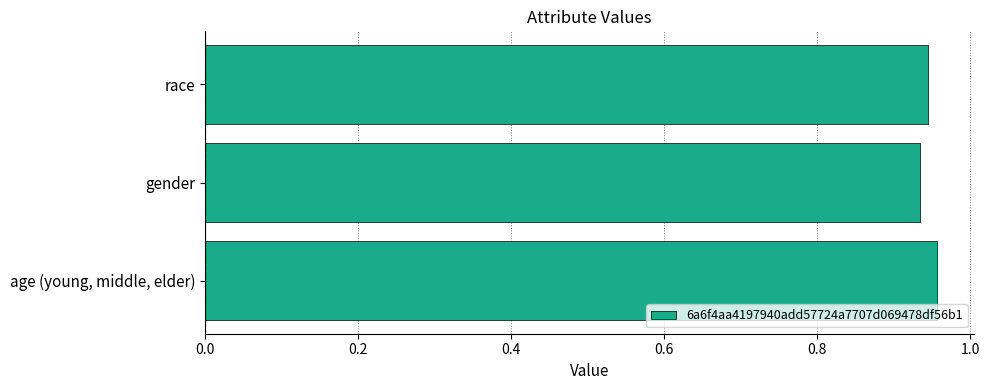

Rank the categories by value from highest to lowest.

age (young, middle, elder), race, gender